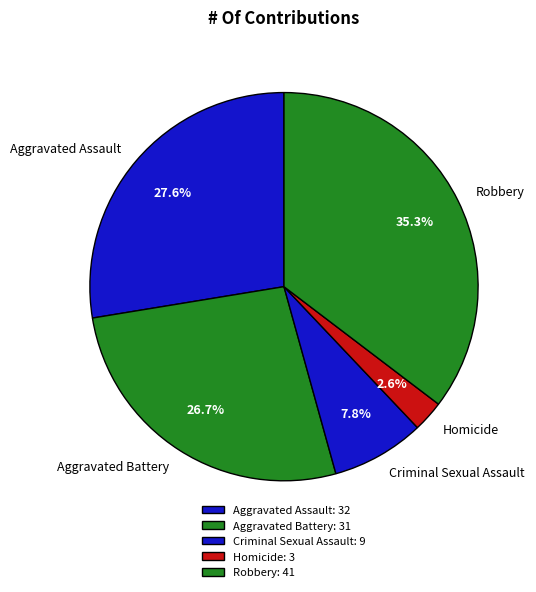

What percentage is the Aggravated Battery slice, to the nearest percent?

27%